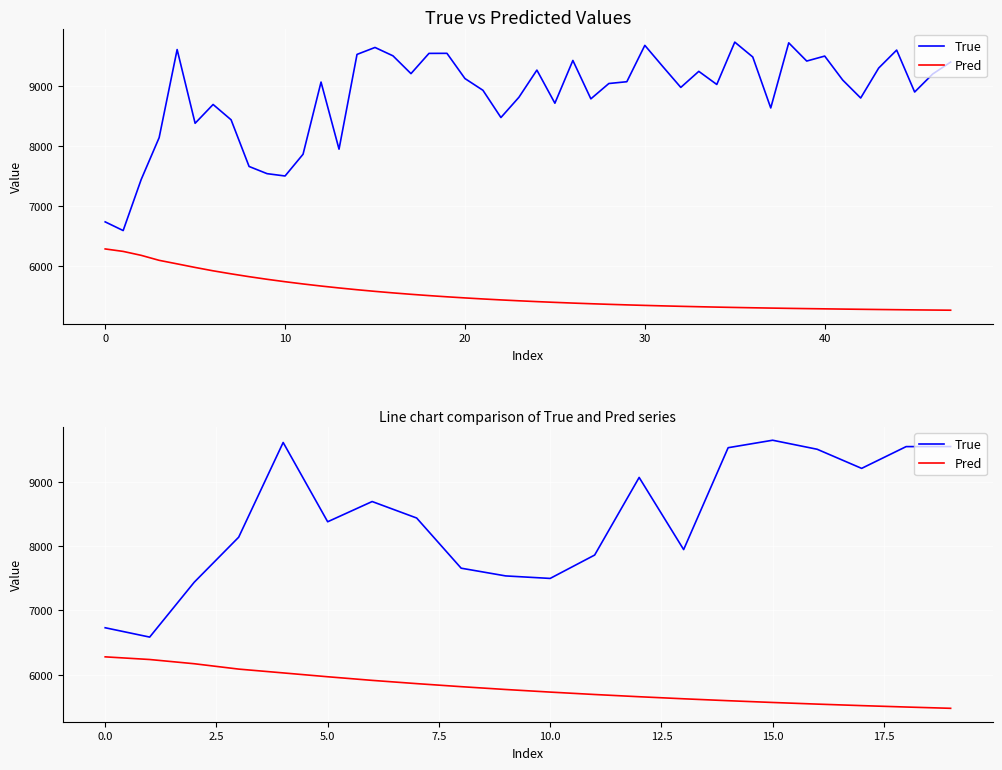

How many interior local valleys does the True series have?

5